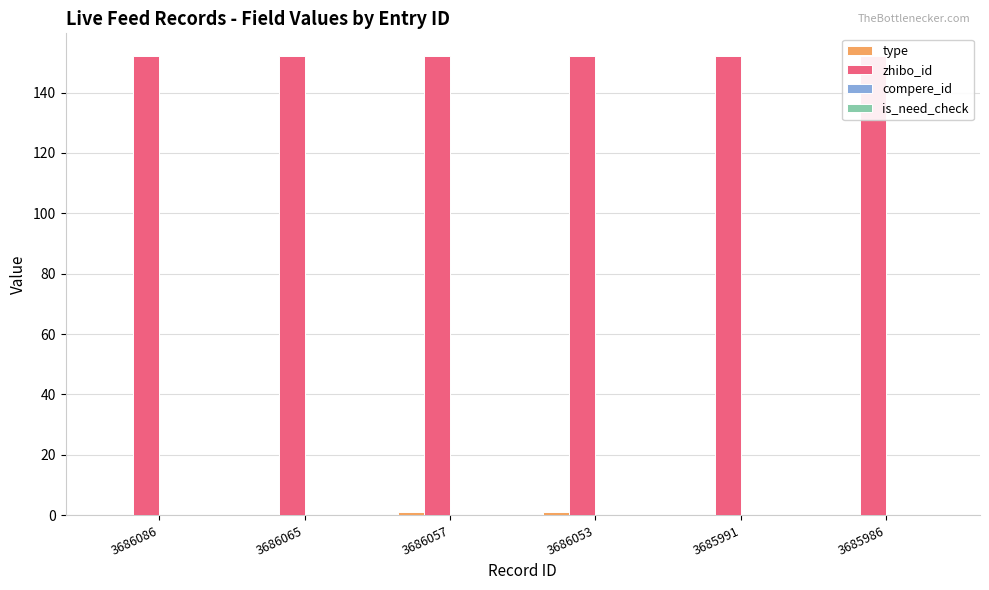

At 3686053, list the series in order from smallest to largest.

compere_id, is_need_check, type, zhibo_id